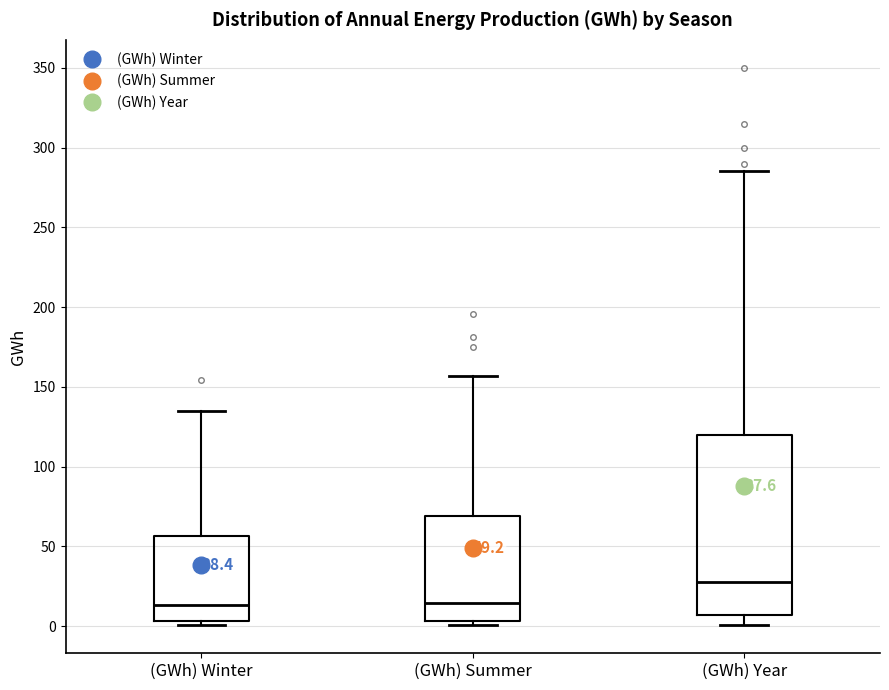

Which box is the tallest, from its lower edge to its upper edge?

(GWh) Year